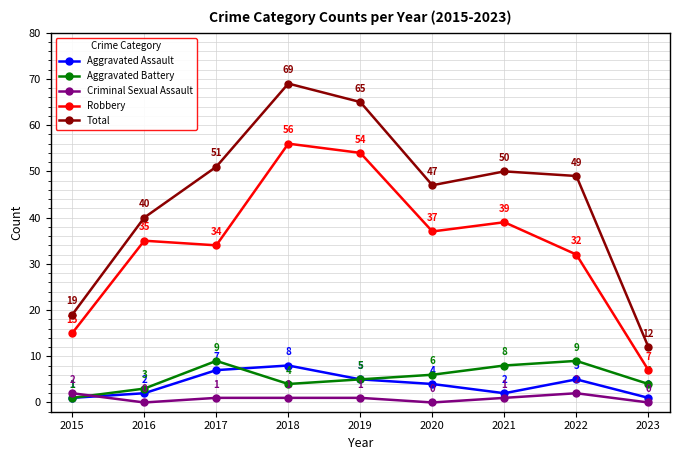

What is the sum of all Aggravated Battery values?

49